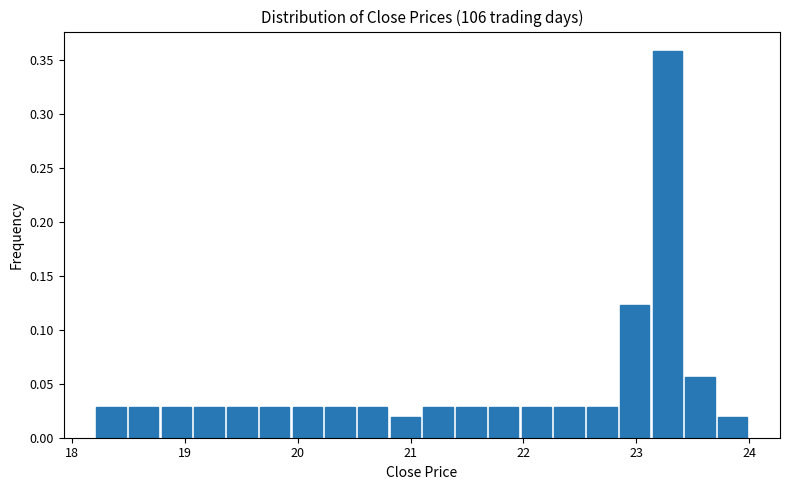

Around what value on the x-axis is the tallest bar? Give the approximate position of its centre, as read against the axis.

23.3